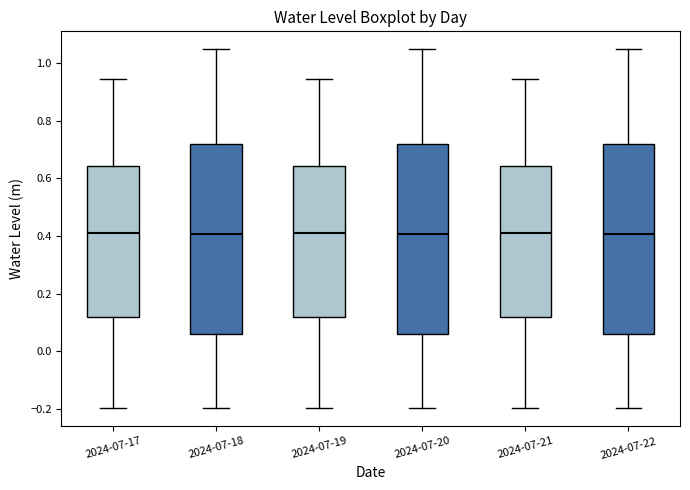

Reading left to right, transcribe this box plot: for each box, give where its median line is, the range the box spans, and where its two whiskers end, as read against the y-axis. The values are not printed on the chart, so give them approximately, as read against the axis.

2024-07-17: median 0.40, box 0.12 to 0.64, whiskers -0.20 to 0.94
2024-07-18: median 0.40, box 0.06 to 0.72, whiskers -0.20 to 1.04
2024-07-19: median 0.40, box 0.12 to 0.64, whiskers -0.20 to 0.94
2024-07-20: median 0.40, box 0.06 to 0.72, whiskers -0.20 to 1.04
2024-07-21: median 0.40, box 0.12 to 0.64, whiskers -0.20 to 0.94
2024-07-22: median 0.40, box 0.06 to 0.72, whiskers -0.20 to 1.04